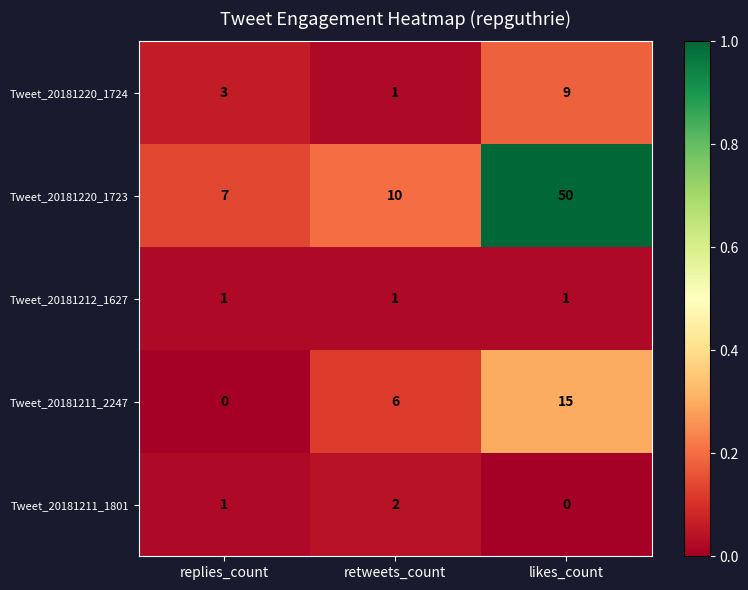

What is the difference between the Tweet_20181211_2247 values at retweets_count and likes_count?

9